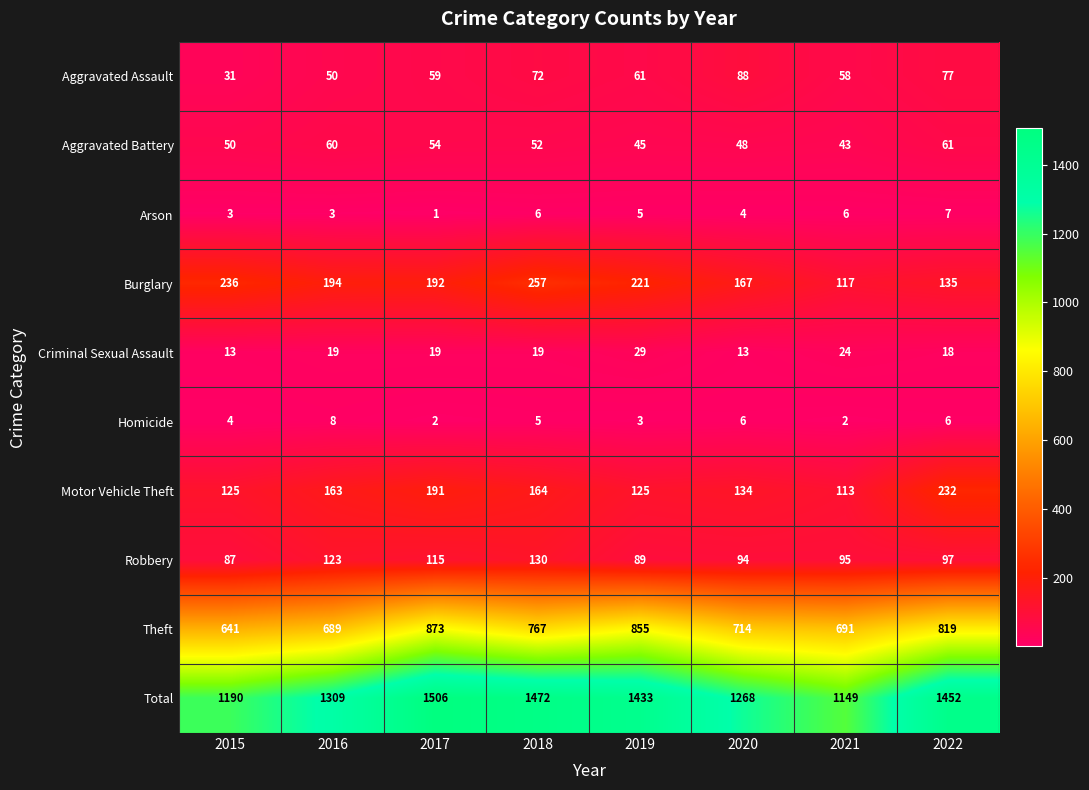

What is the total value across all series at 2019?

2866